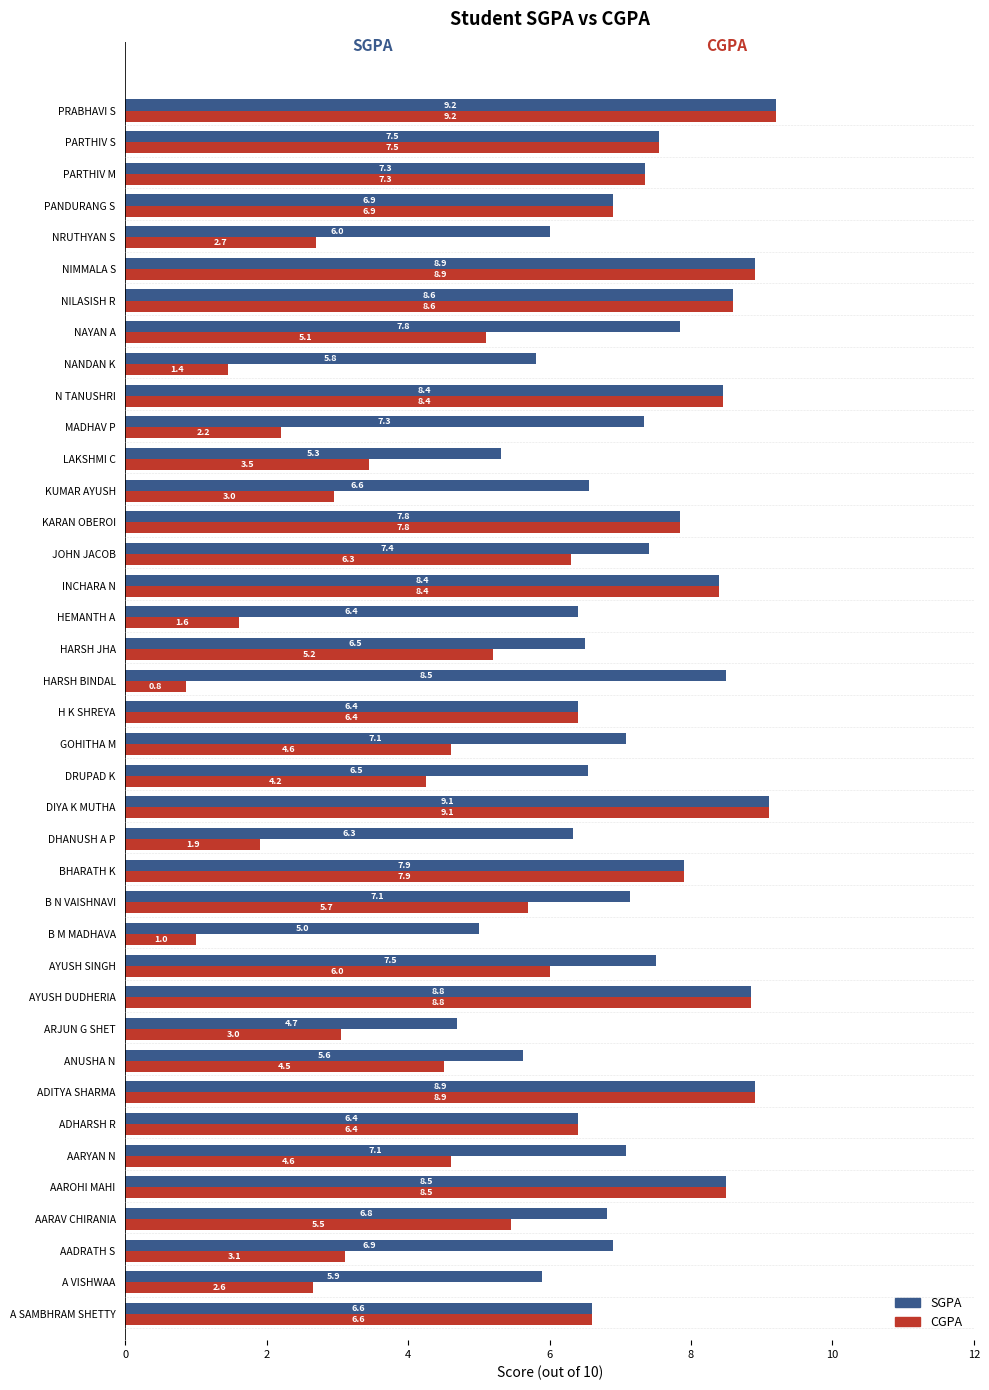

Where is SGPA nearest to the value 6?

NRUTHYAN S